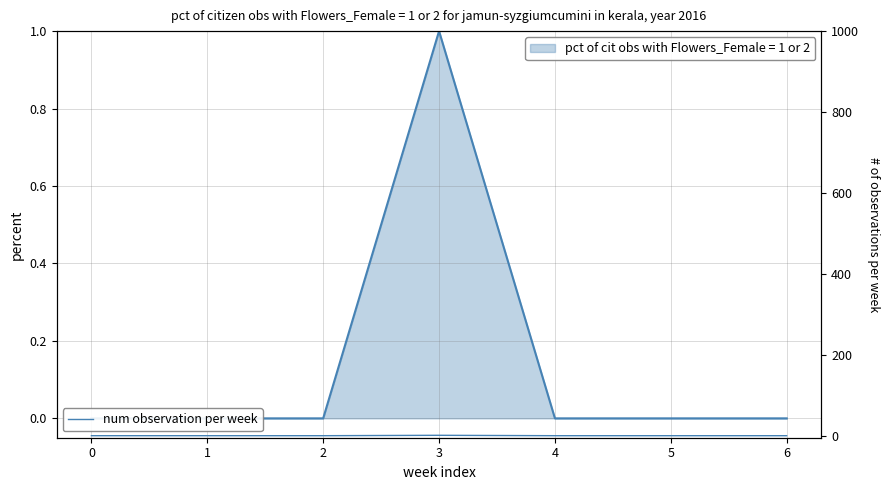

How many interior local peaks does the Min series have?

1